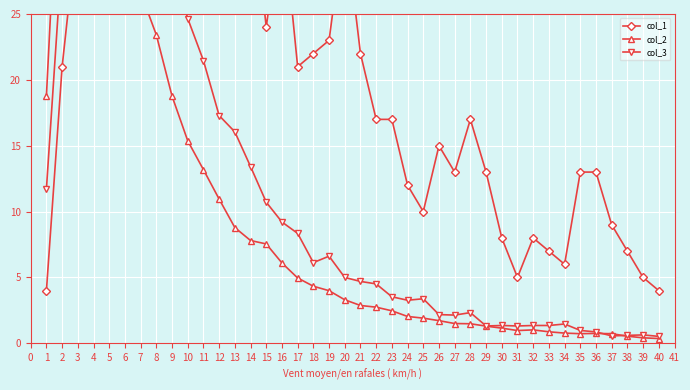

How many data points in col_2 are less than 3?

20